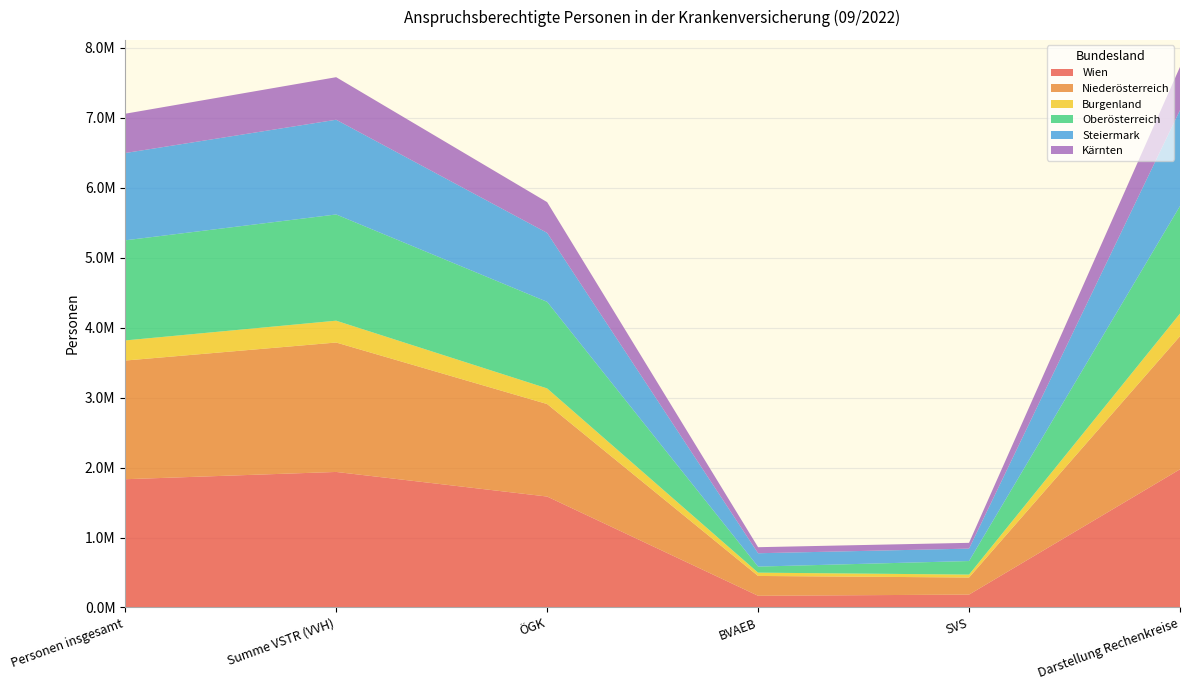

Reading left to right, extract all data points from this chart.

Wien: 1833815	1937916	1586241	167314	184361	1975692
Niederösterreich: 1696874	1850473	1322677	283563	244233	1903123
Burgenland: 287465	312168	223340	47225	41603	324073
Oberösterreich: 1431384	1518801	1238057	86687	194057	1536991
Steiermark: 1248127	1354187	985912	190820	177455	1371341
Kärnten: 561845	608394	439352	86385	82657	617612